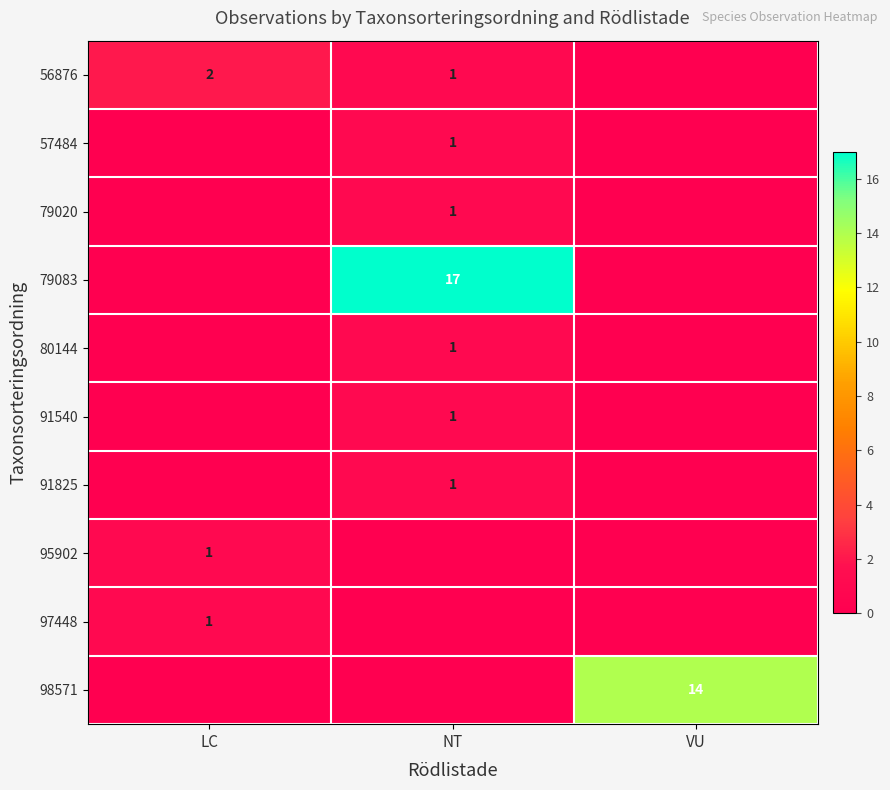

Which has a higher value, VU or NT?

NT